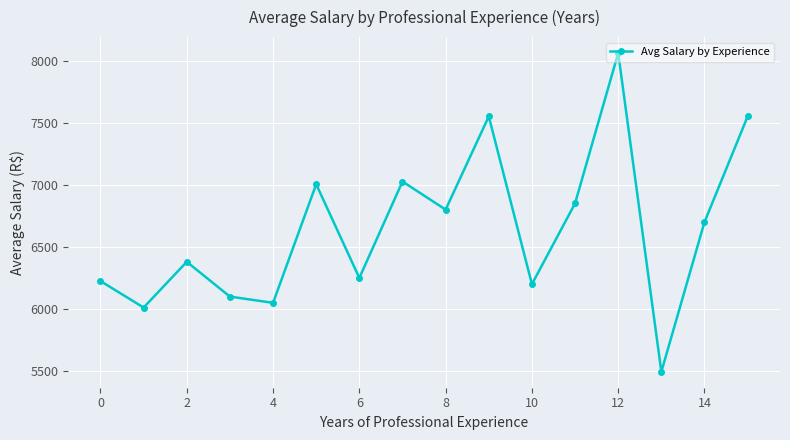

How many points are higher than both their immediate neighbors (excluding endpoints)?

5